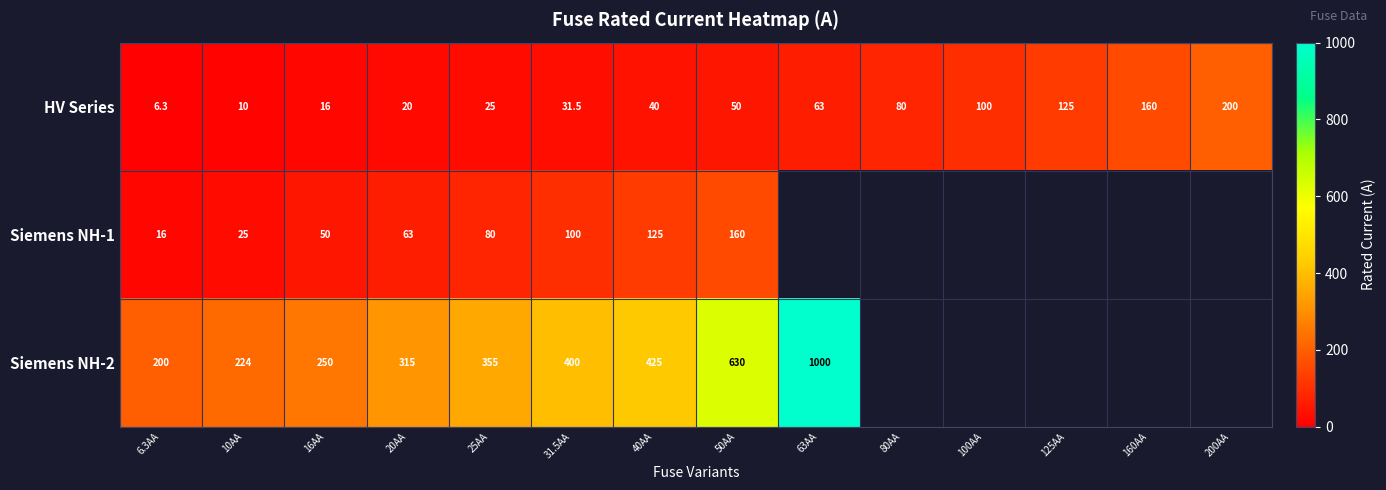

Rank the series at 6.3AA from highest to lowest value.

Siemens NH-2, Siemens NH-1, HV Series